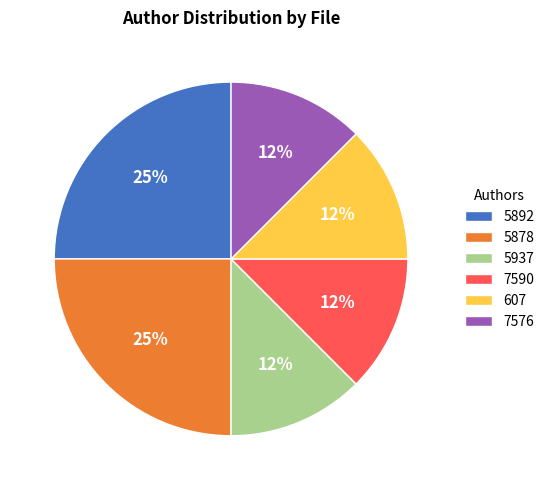

Is the sum of 7576 and 5937 greater than half?

No